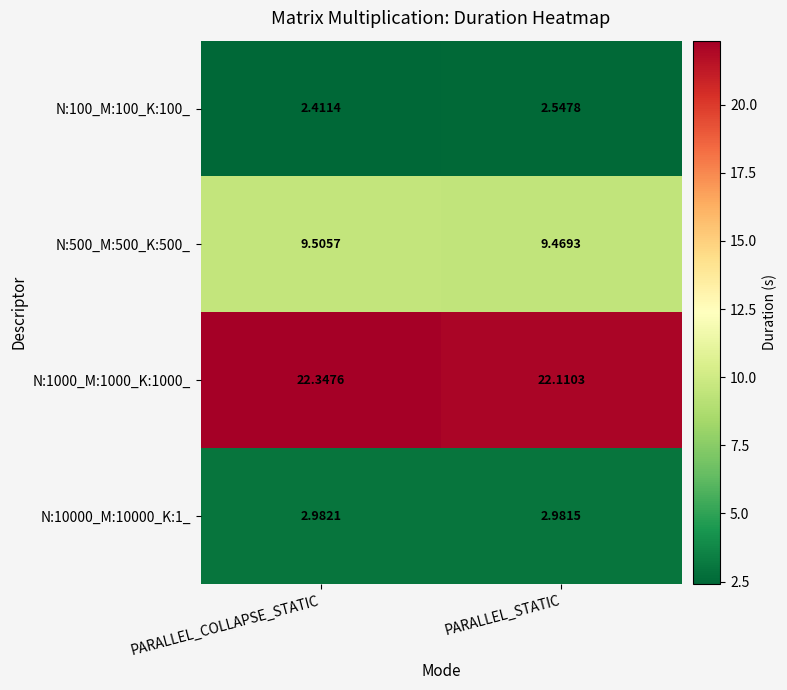

Where is N:1000_M:1000_K:1000_ nearest to the value 22?

PARALLEL_STATIC